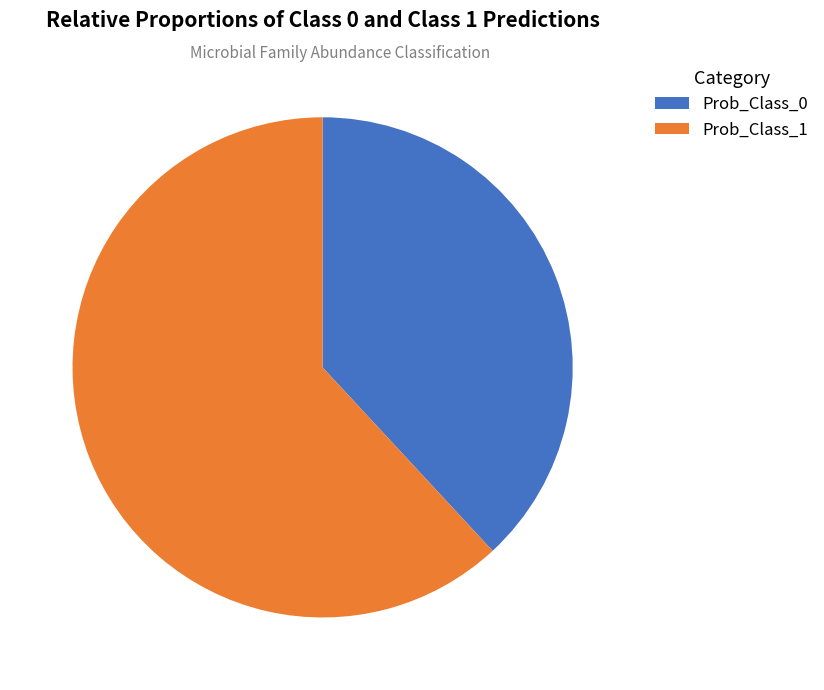

To the nearest percent, what is the difference between the largest and smallest slice percentages?

24%